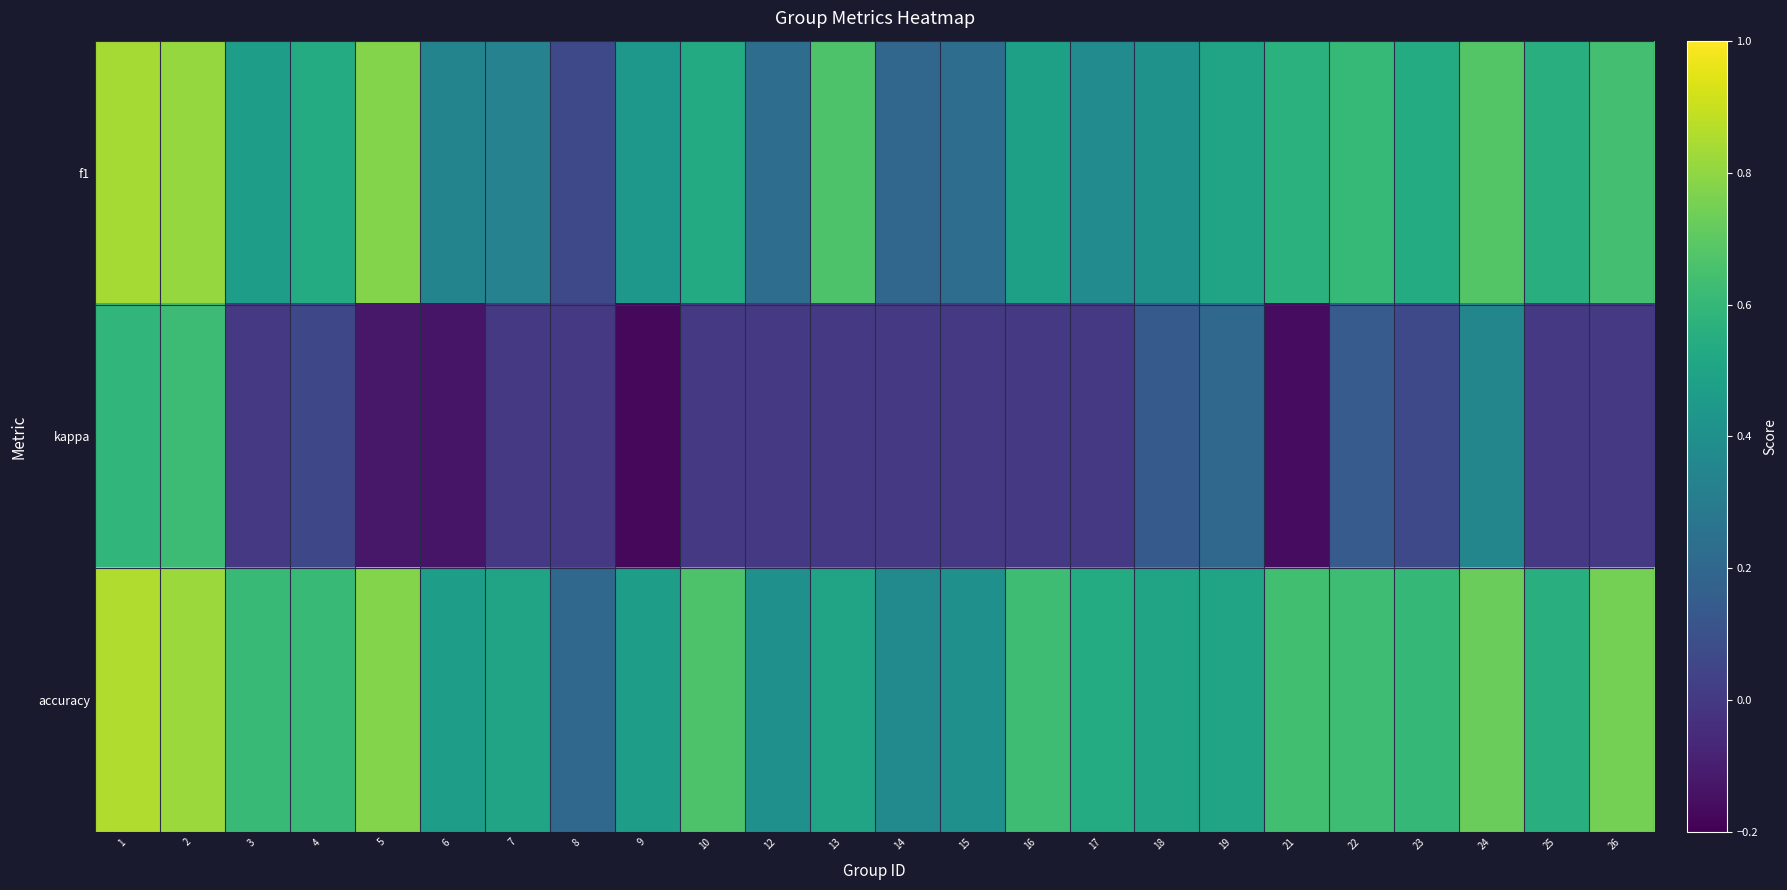

Rank the series by their average value, from highest to lowest.

accuracy, f1, kappa